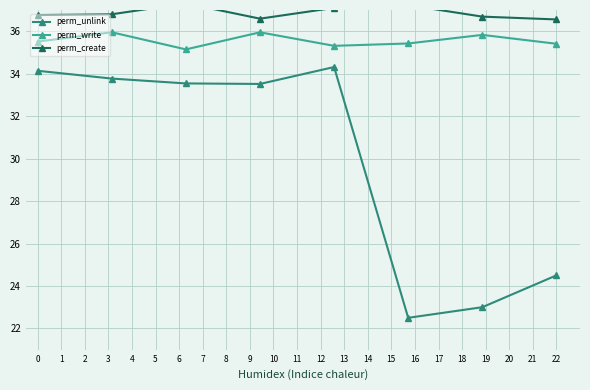

What is the spread (max minus min) of values at 2?

3.8